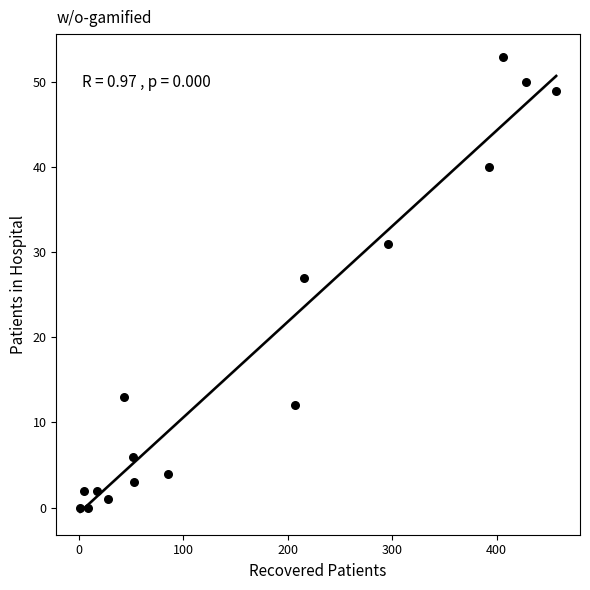

What Y value in the scatter plot is closest to 26?

27